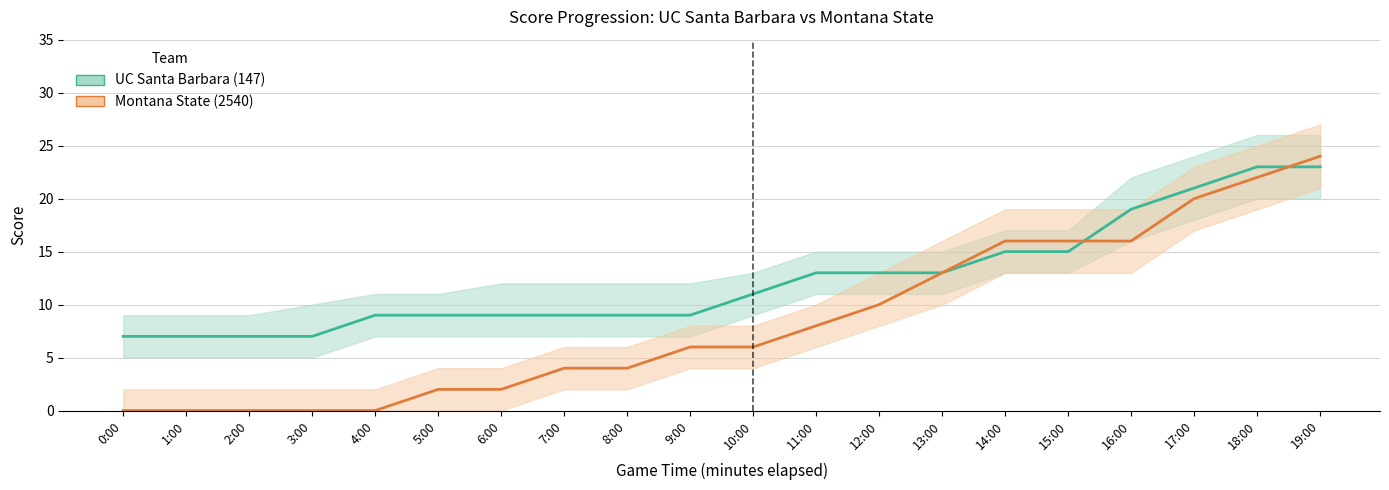

What is the label of the 9th point from the right?

11:00